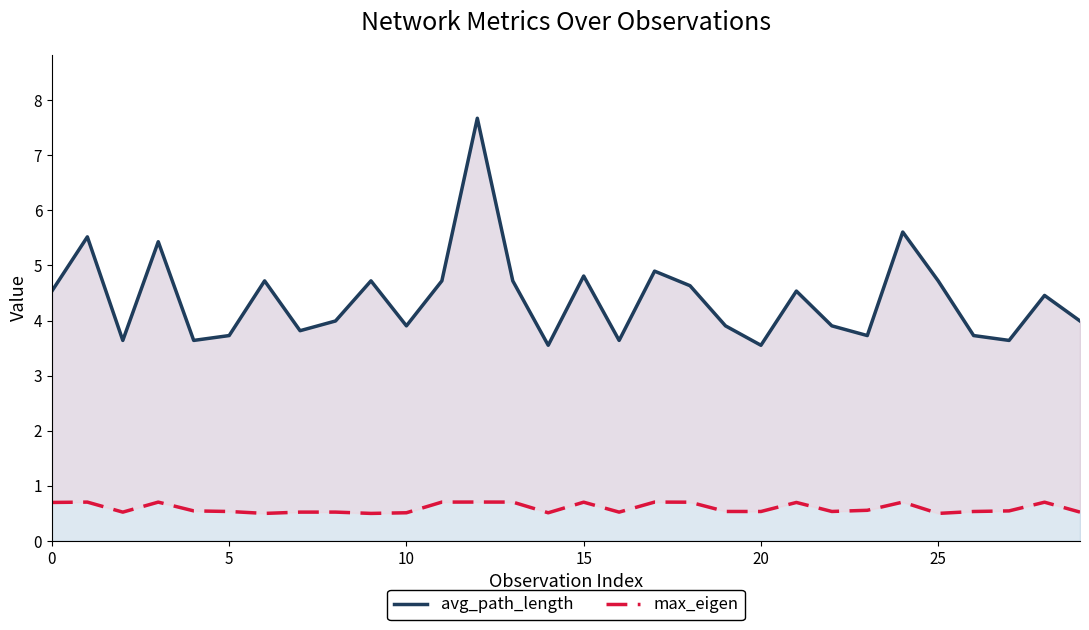

What is the spread (max minus min) of values at 27?

3.1